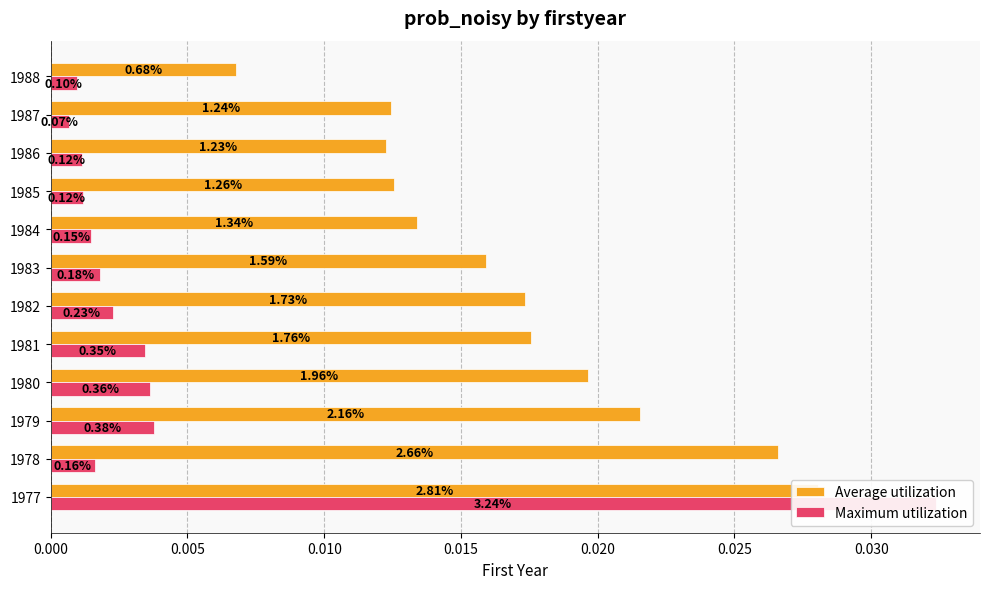

Between 1985 and 1981, which is larger?

1981